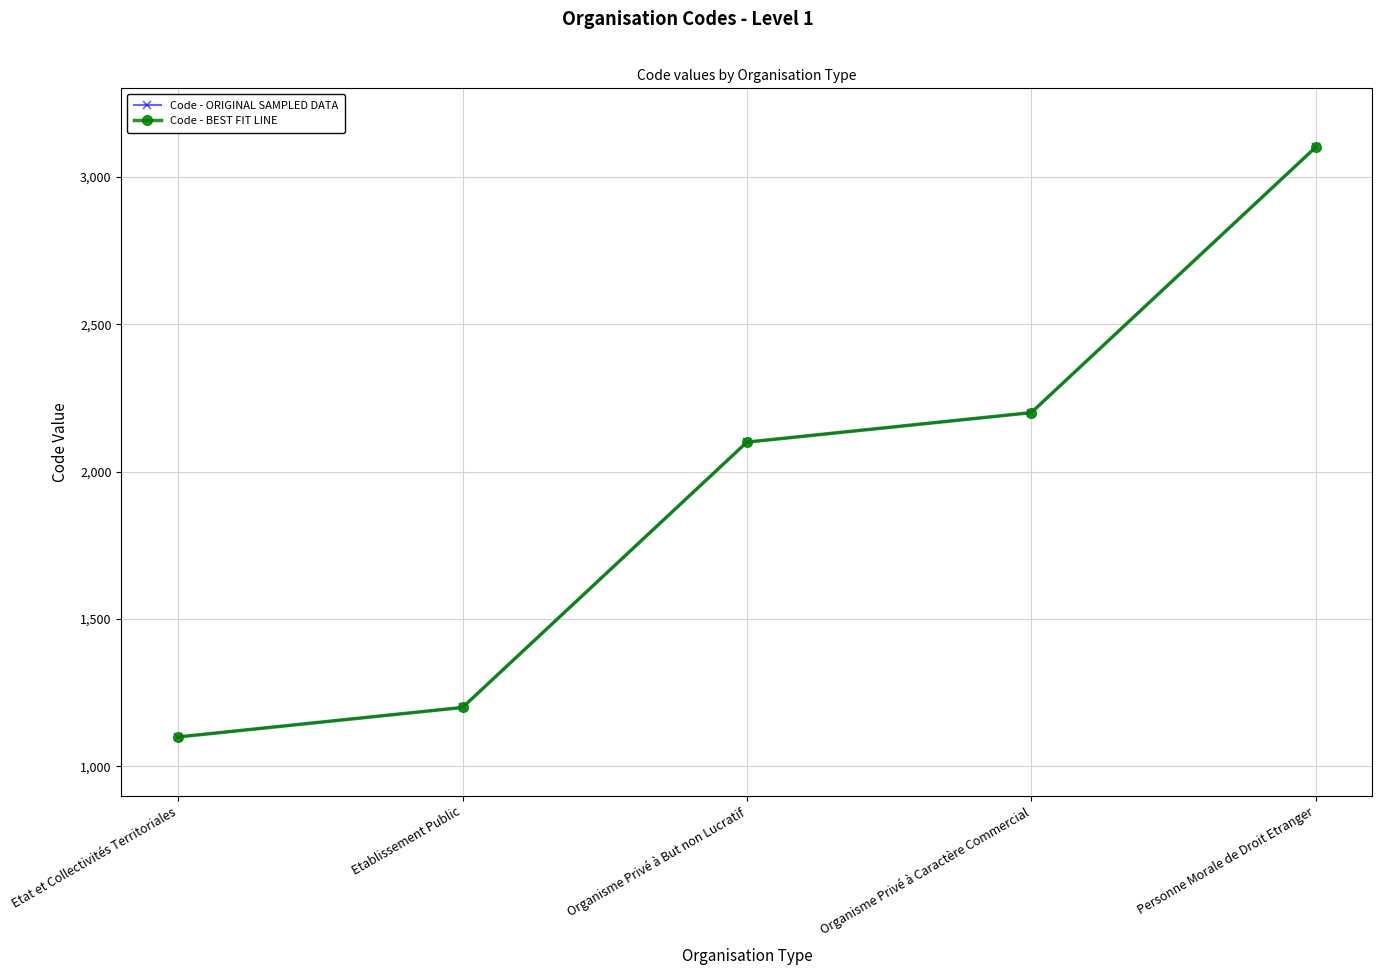

What is the average value of the Code - ORIGINAL SAMPLED DATA series?

1940